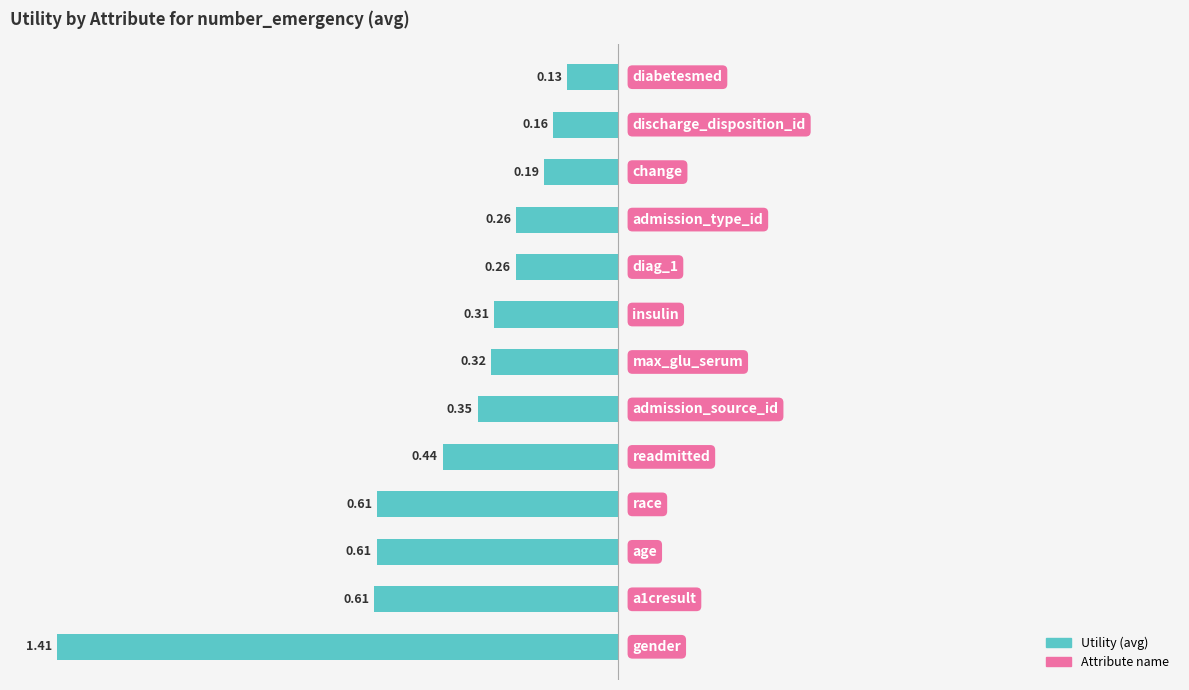

Which has a higher value, gender or readmitted?

gender